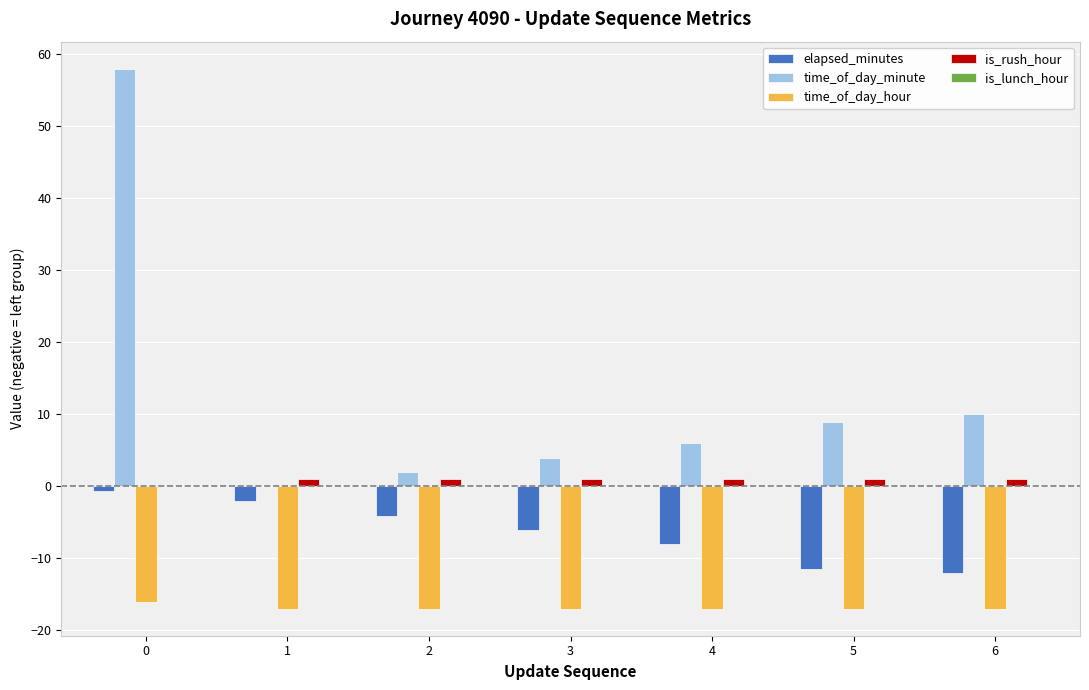

Which series has the largest range (max minus min)?

time_of_day_minute